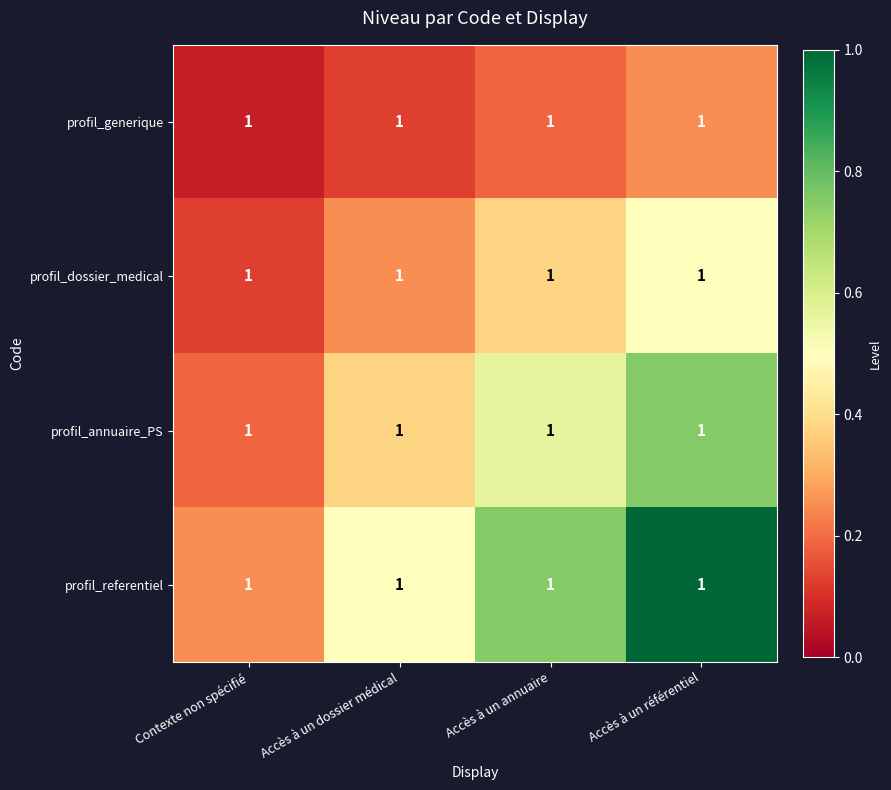

What is the maximum value for profil_annuaire_PS?

0.8